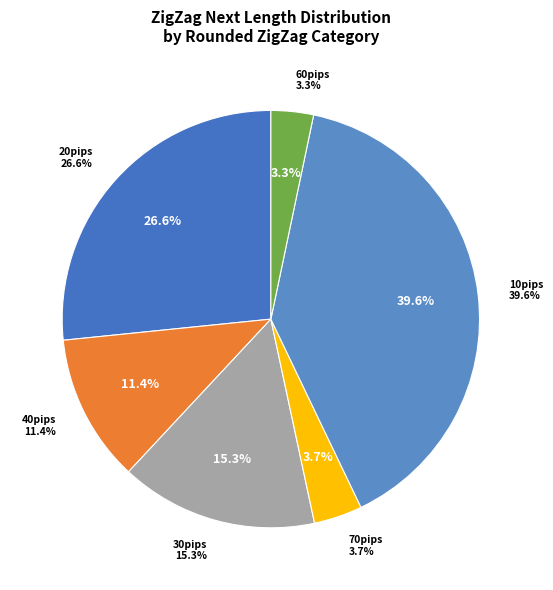

The 20 (2) slice represents 19% of the pie. True or false?

False